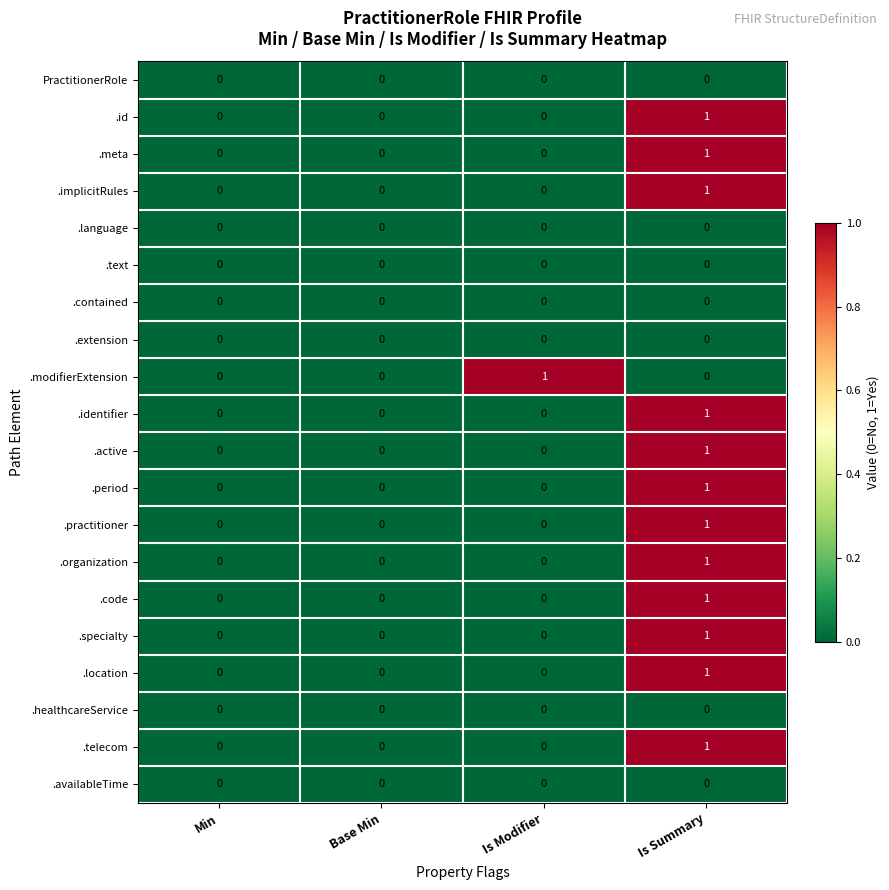

At which category is the sum across all series the highest?

Is Summary